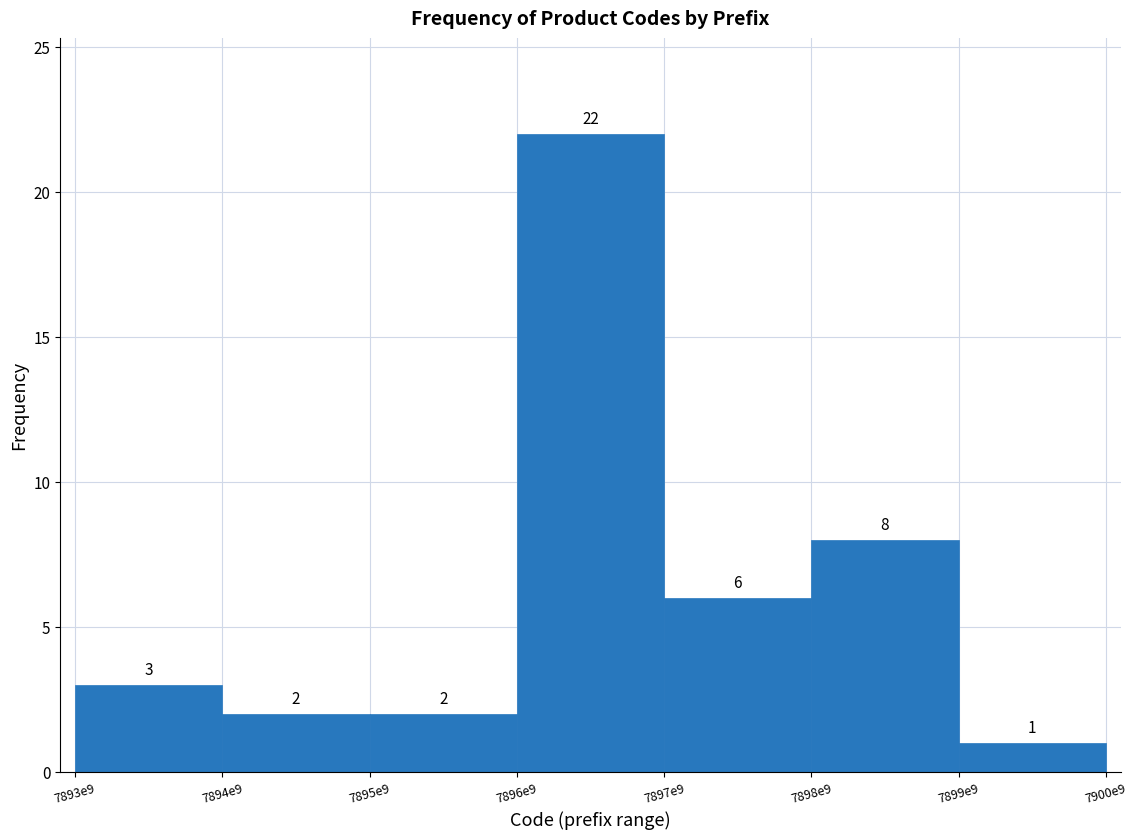

Reading left to right, extract all data points from this chart.

3	2	2	22	6	8	1